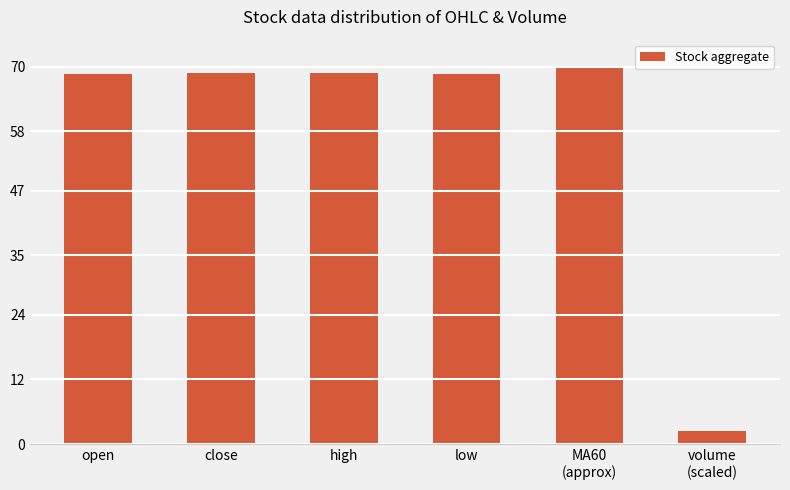

What is the minimum value shown in the chart?

2.4